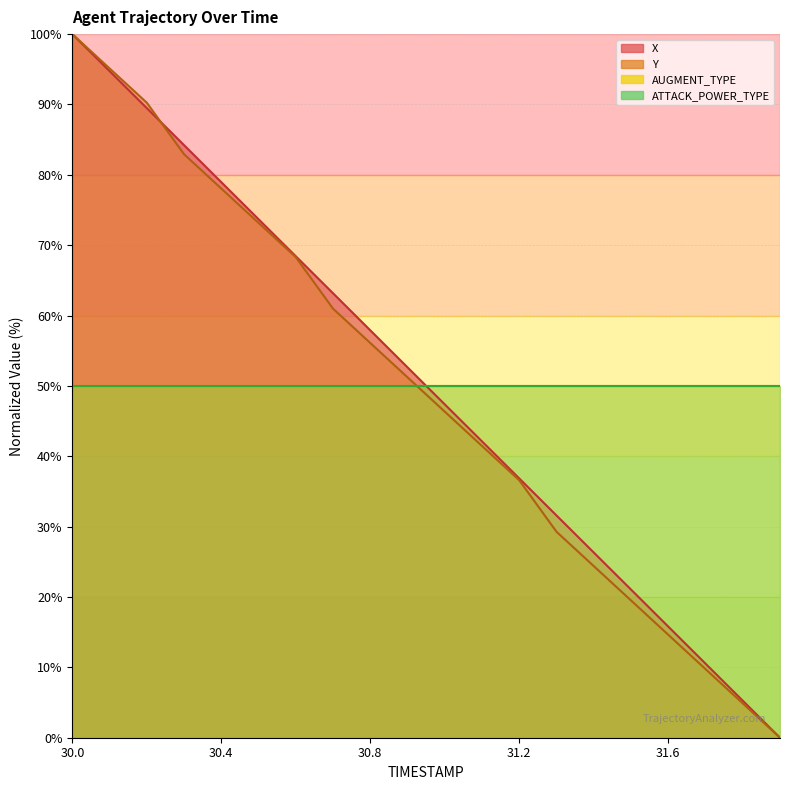

Reading left to right, transcribe all the data shown in this chart.

X: 30.0=100.0	30.1=94.7	30.2=89.5	30.3=84.2	30.4=79.0	30.5=73.7	30.6=68.4	30.7=63.2	30.8=57.9	30.9=52.6	31.0=47.4	31.1=42.1	31.2=36.8	31.3=31.6	31.4=26.3	31.5=21.1	31.6=15.8	31.7=10.5	31.8=5.3	31.9=0.0
Y: 30.0=100.0	30.1=95.1	30.2=90.2	30.3=82.9	30.4=78.0	30.5=73.2	30.6=68.3	30.7=61.0	30.8=56.1	30.9=51.2	31.0=46.3	31.1=41.5	31.2=36.6	31.3=29.3	31.4=24.4	31.5=19.5	31.6=14.6	31.7=9.8	31.8=4.9	31.9=0.0